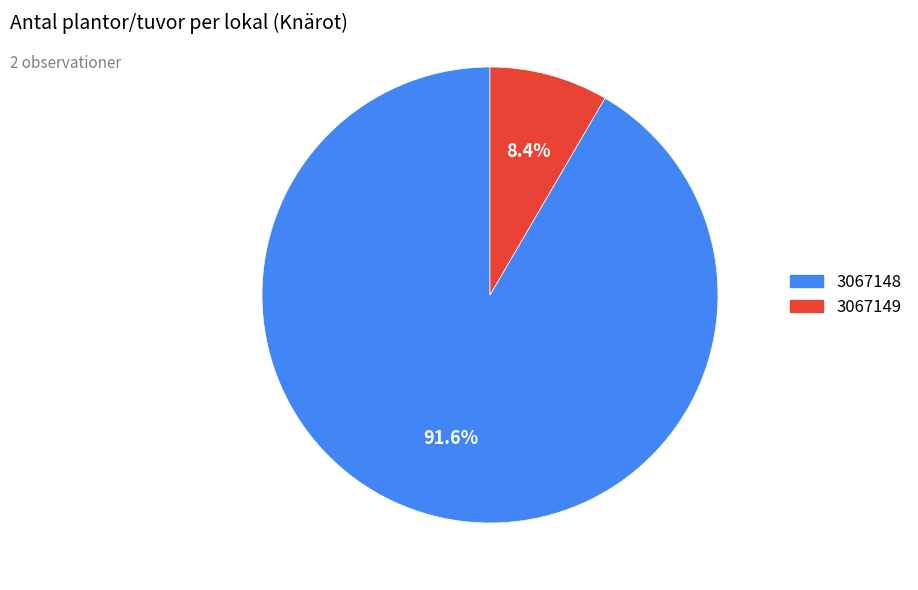

To the nearest percent, what is the combined percentage of 3067148 and 3067149?

100%